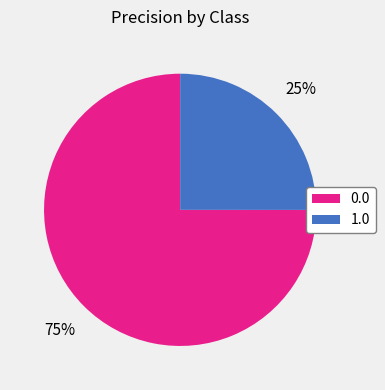

Which category has the smallest portion of the pie?

1.0